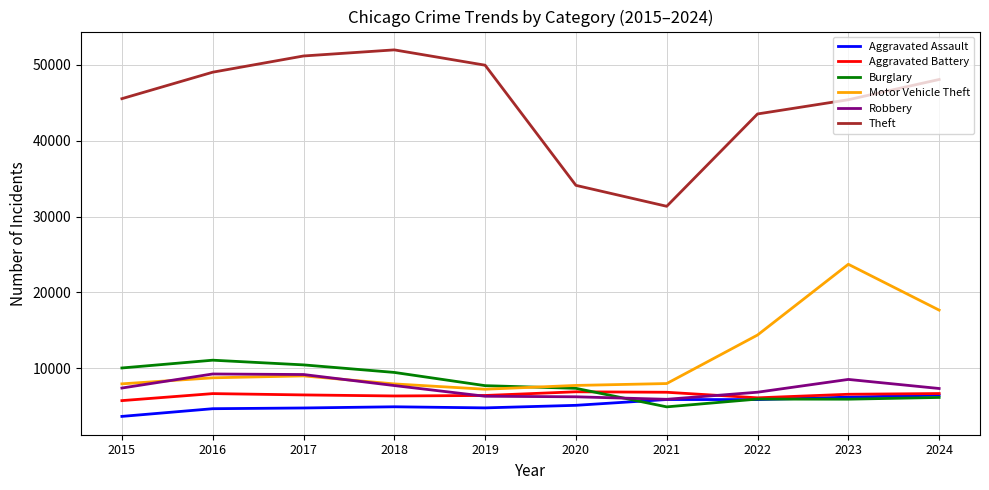

Which series has the widest spread of values?

Theft